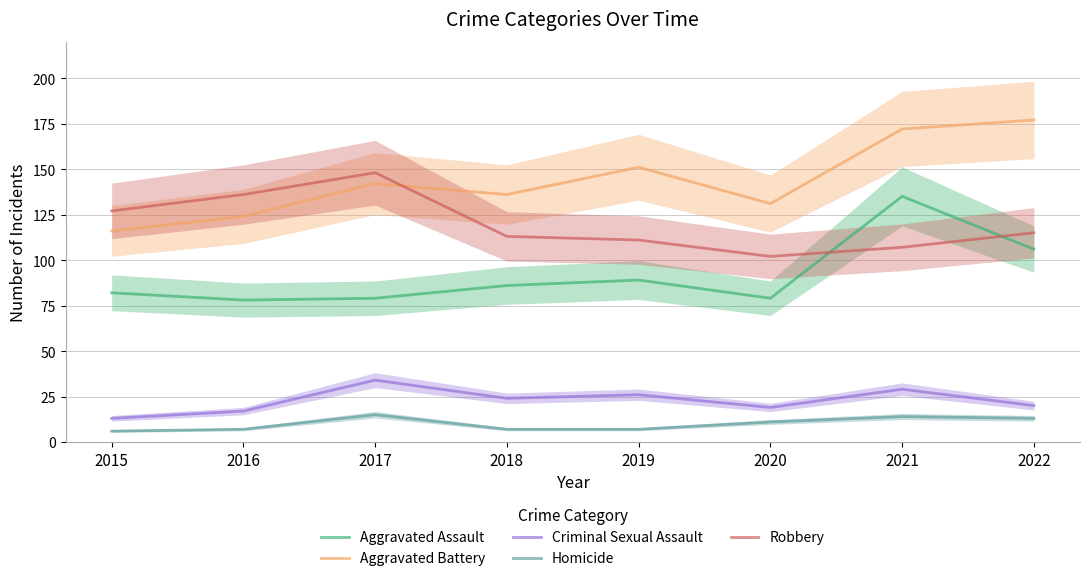

In Aggravated Battery, how many points are higher than both neighbors (excluding endpoints)?

2